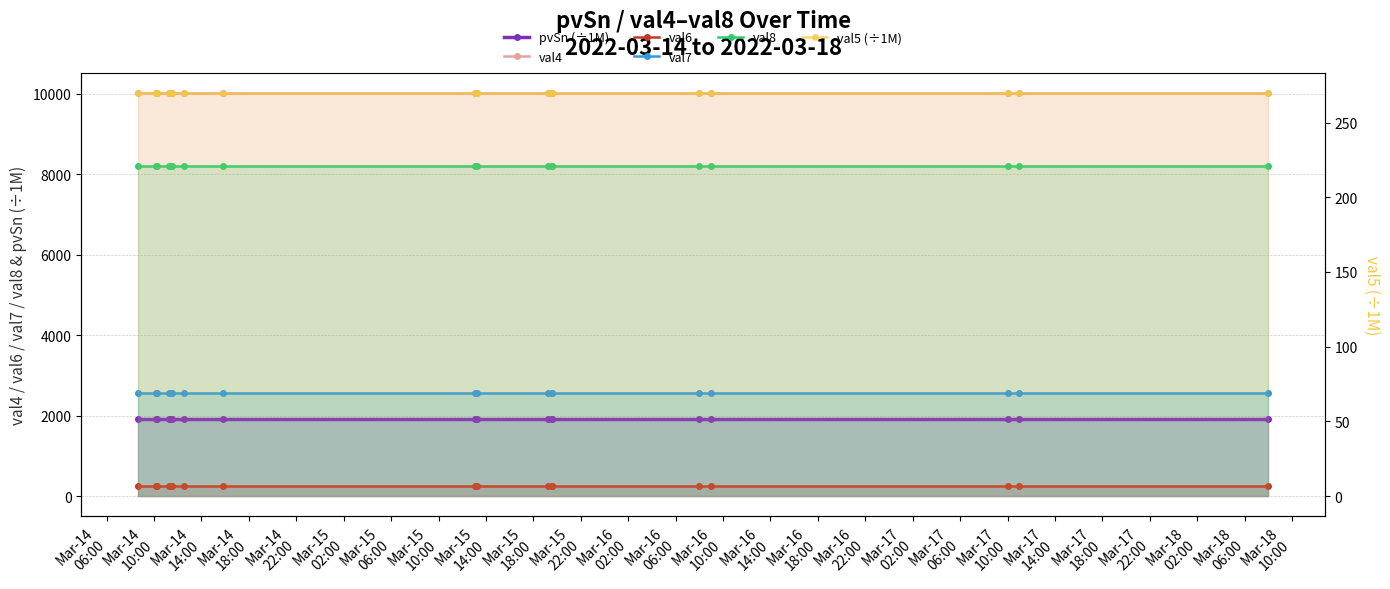

Rank the categories by val7 value from lowest to highest.

Mar-14
06:00, Mar-14
10:00, Mar-14
14:00, Mar-14
18:00, Mar-14
22:00, Mar-15
02:00, Mar-15
06:00, Mar-15
10:00, Mar-15
14:00, Mar-15
18:00, Mar-15
22:00, Mar-16
02:00, Mar-16
06:00, Mar-16
10:00, Mar-16
14:00, Mar-16
18:00, Mar-16
22:00, Mar-17
02:00